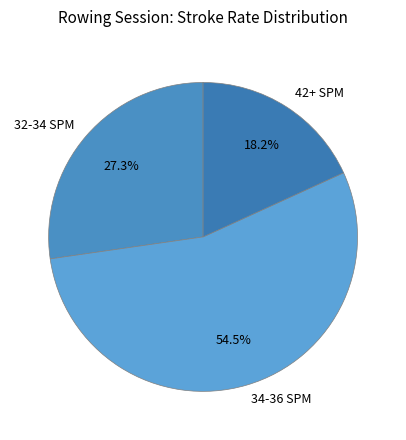

Rank the categories by value from lowest to highest.

42+ SPM, 32-34 SPM, 34-36 SPM